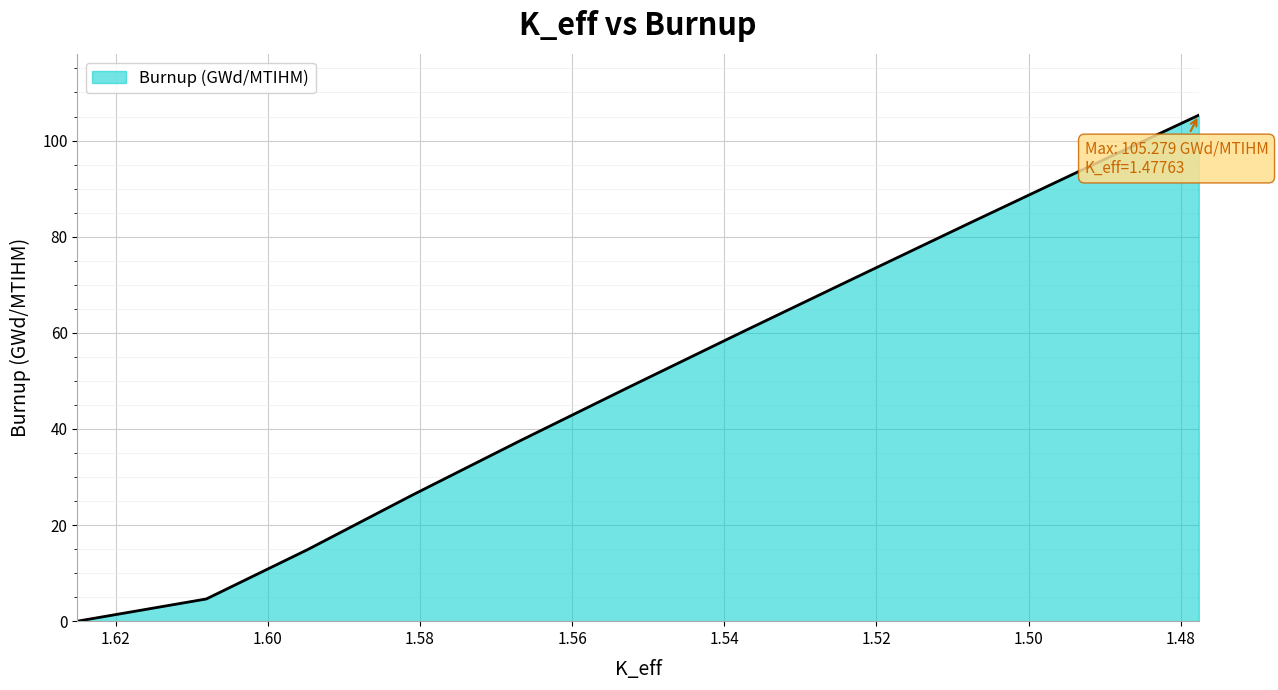

Reading left to right, list all the values displayed in this chart.

0.0	4.6	14.9	26.2	37.5	48.8	60.1	71.4	82.7	94.0	105.3